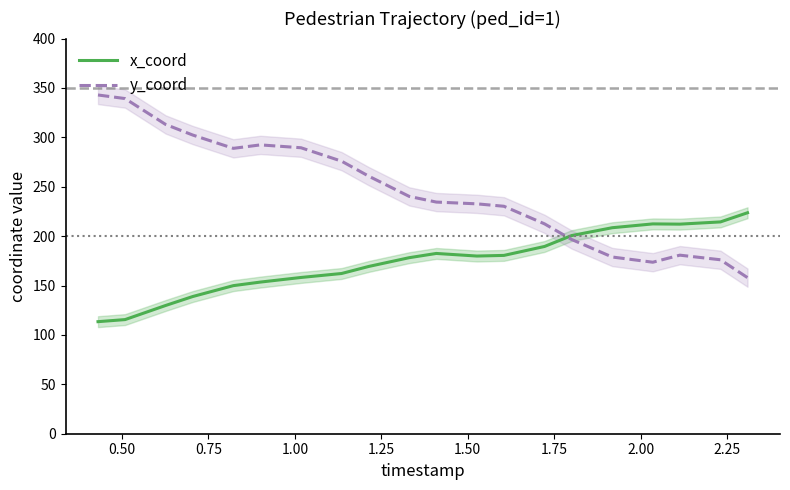

What is the lowest value of the x_coord series?

113.4